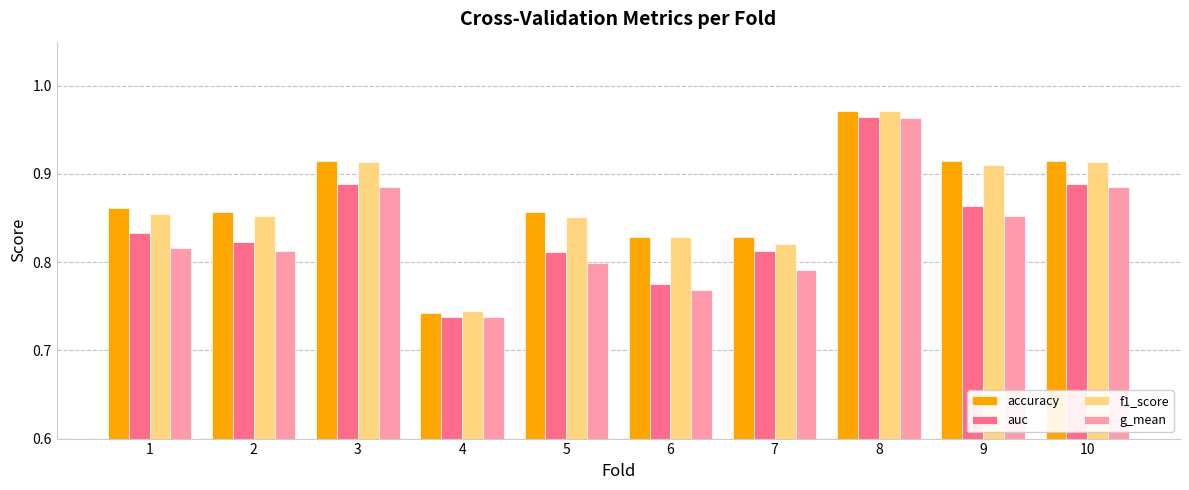

At how many categories does at least one series exceed 0?

10